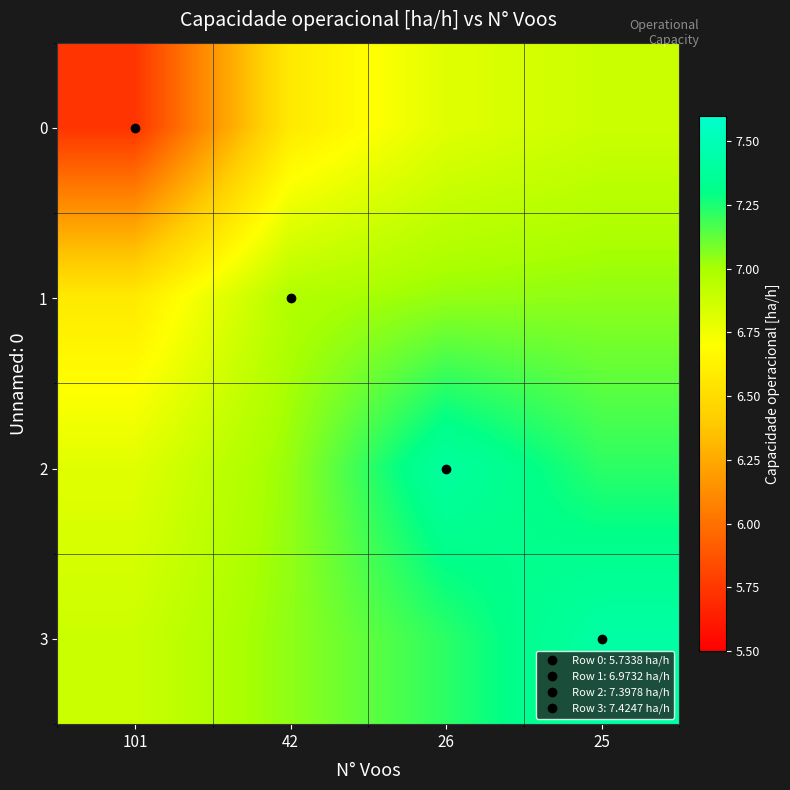

Reading left to right, extract all data points from this chart.

0: 101=5.7	42=6.6	26=6.8	25=6.9
1: 101=6.6	42=7.0	26=7.0	25=7.0
2: 101=6.8	42=7.0	26=7.4	25=7.2
3: 101=6.9	42=7.0	26=7.2	25=7.4